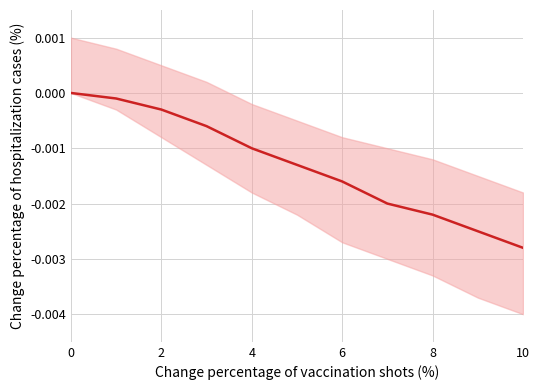

Is this an area chart (filled region under the line)?

No